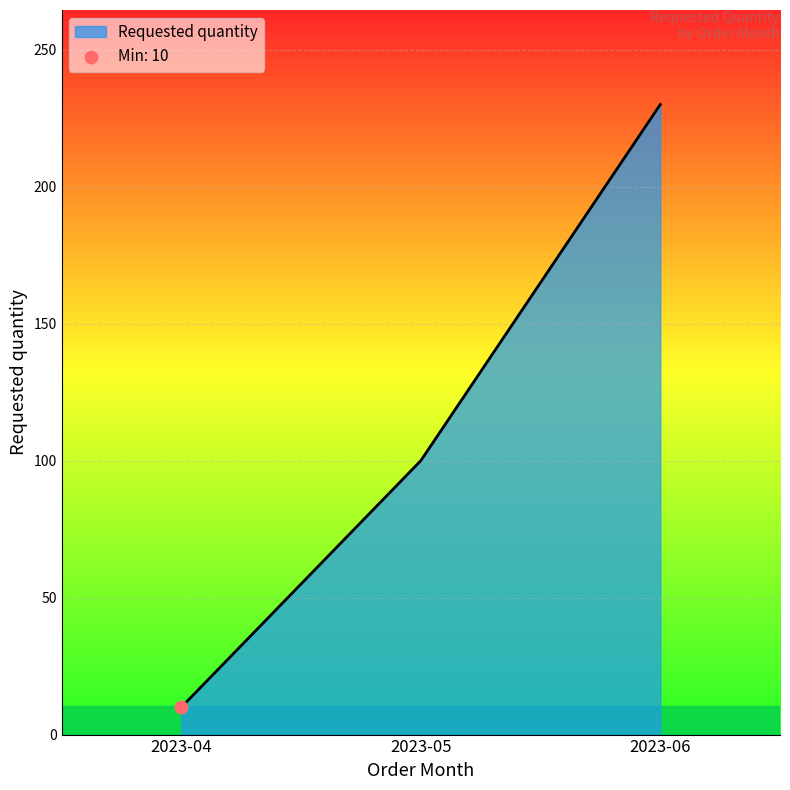

Which has a higher value, 2023-06 or 2023-05?

2023-06